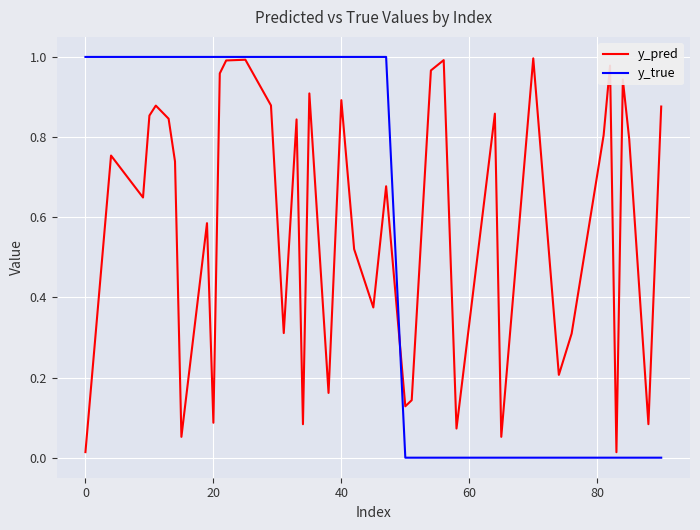

How many lines are shown in the chart?

2